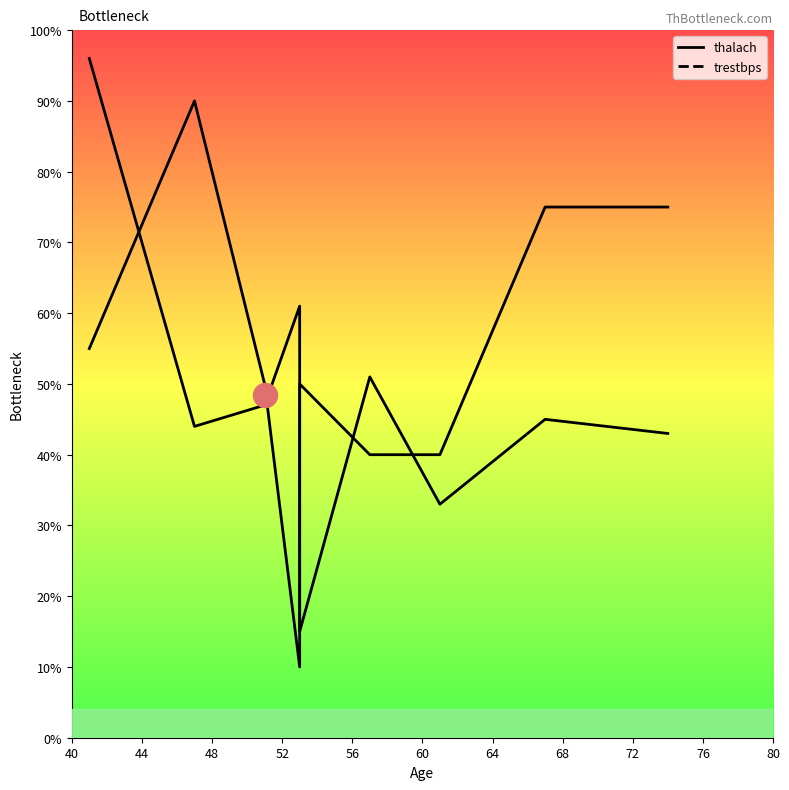

Which series reaches the maximum Y coordinate?

thalach